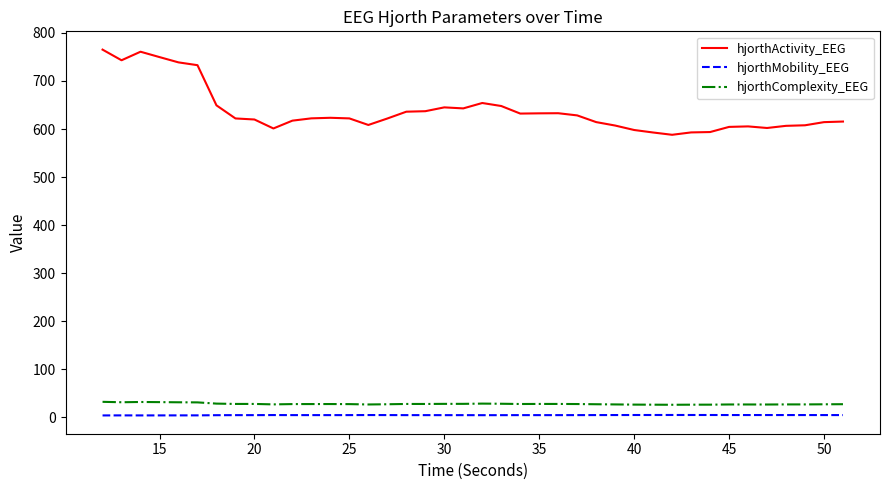

What are all the series names shown in the legend?

hjorthActivity_EEG, hjorthMobility_EEG, hjorthComplexity_EEG